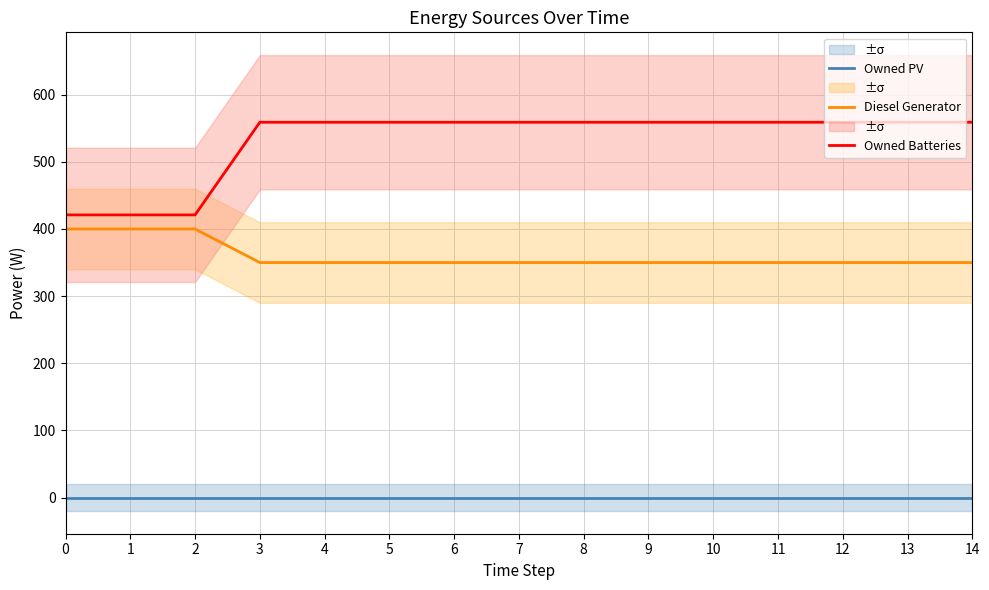

What is the approximate value of Diesel Generator at 11, to the nearest 10?

350